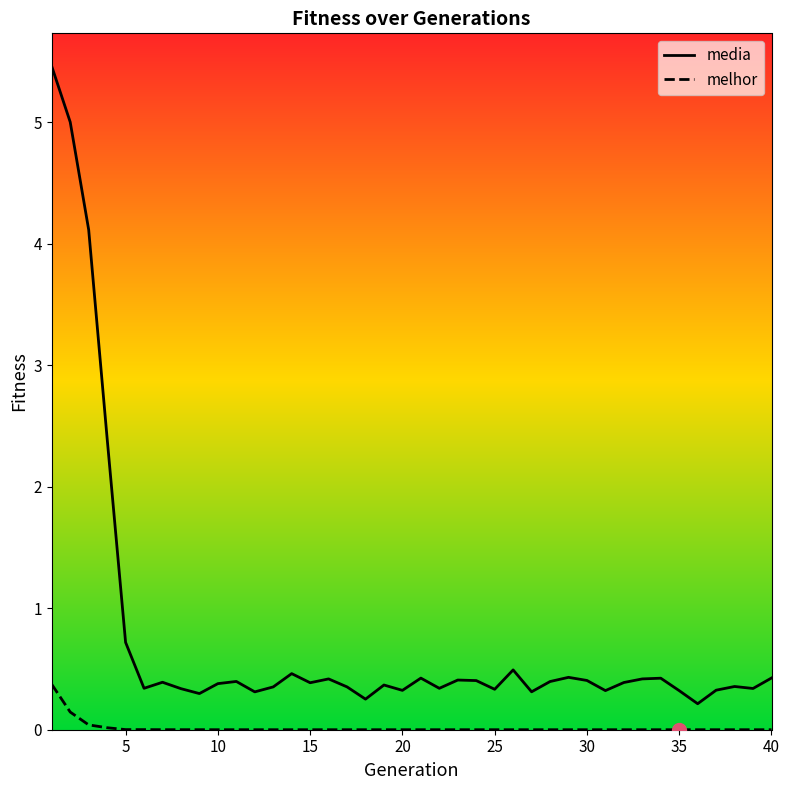

What is the maximum value shown in the chart?

5.5